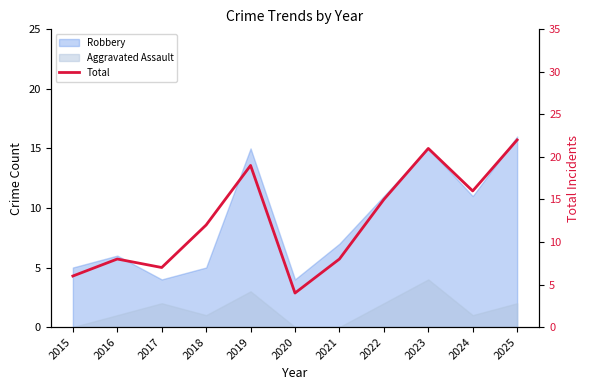

True or false: the data shows 8 at 2023.

False